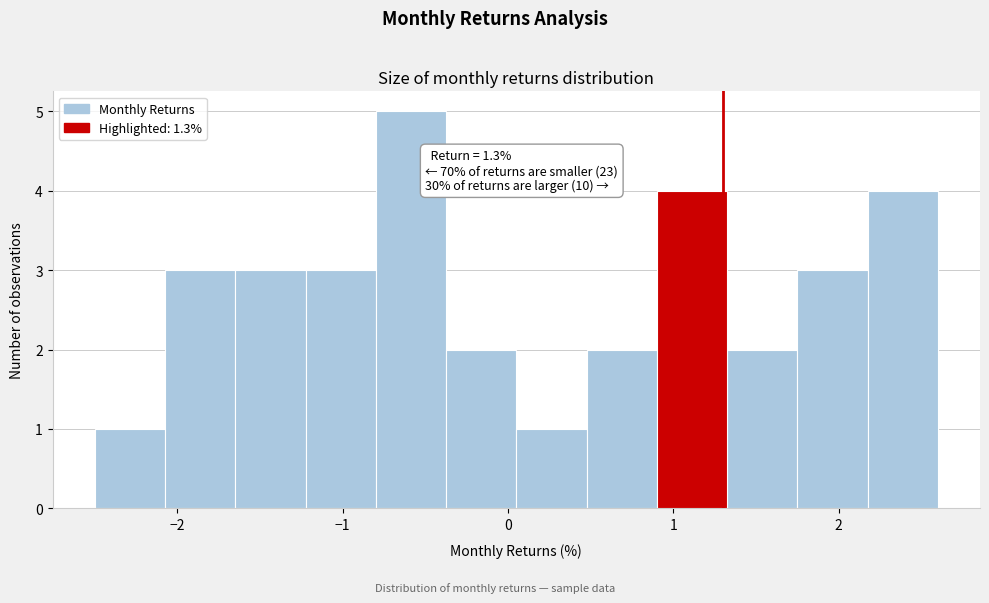

Which range on the x-axis has the tallest bar?

-0.8 to -0.4